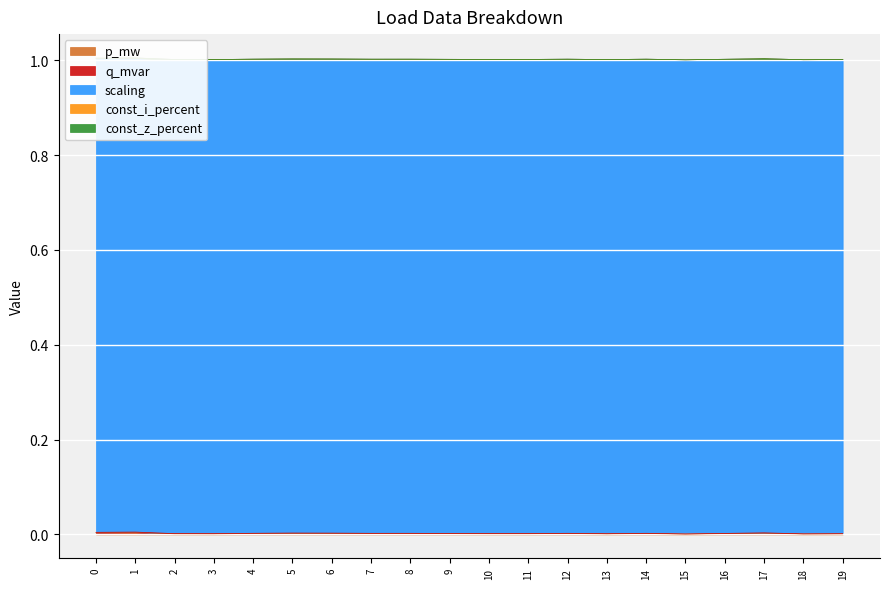

Count the number of categories in the chart.

20